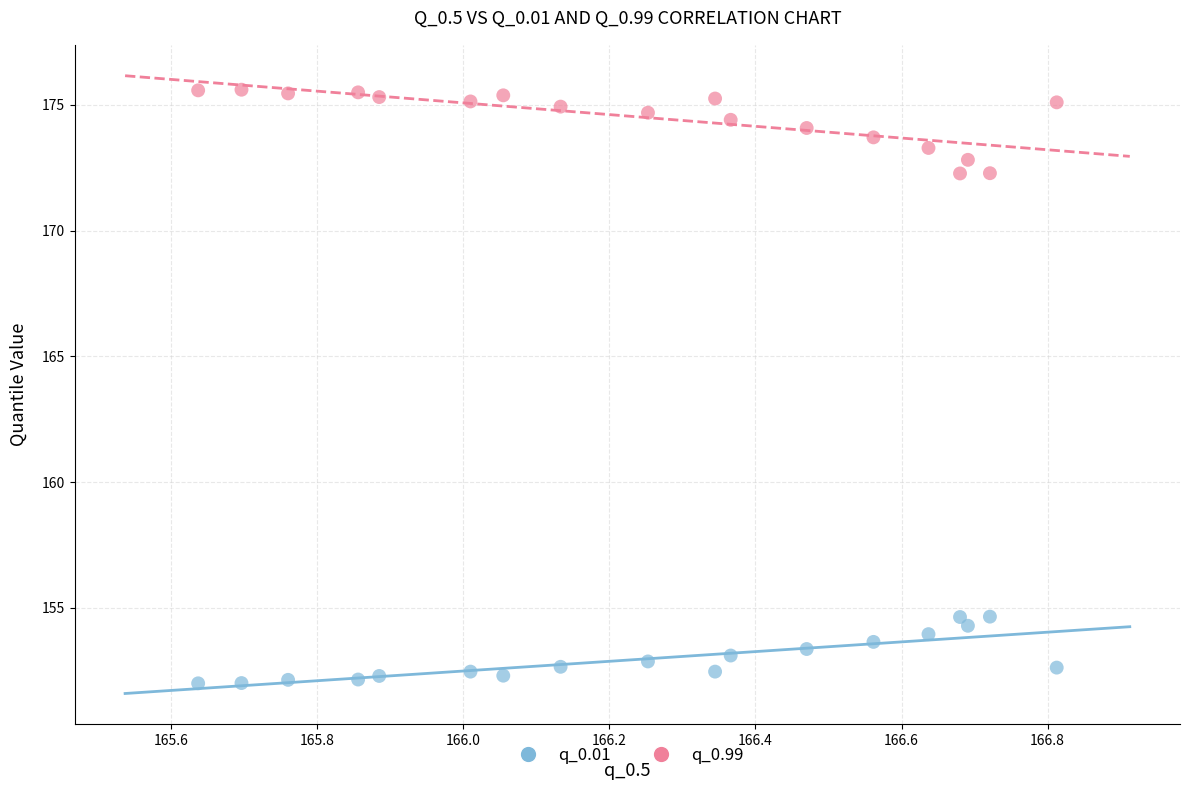

Which series contains the lowest Y value?

q_0.01